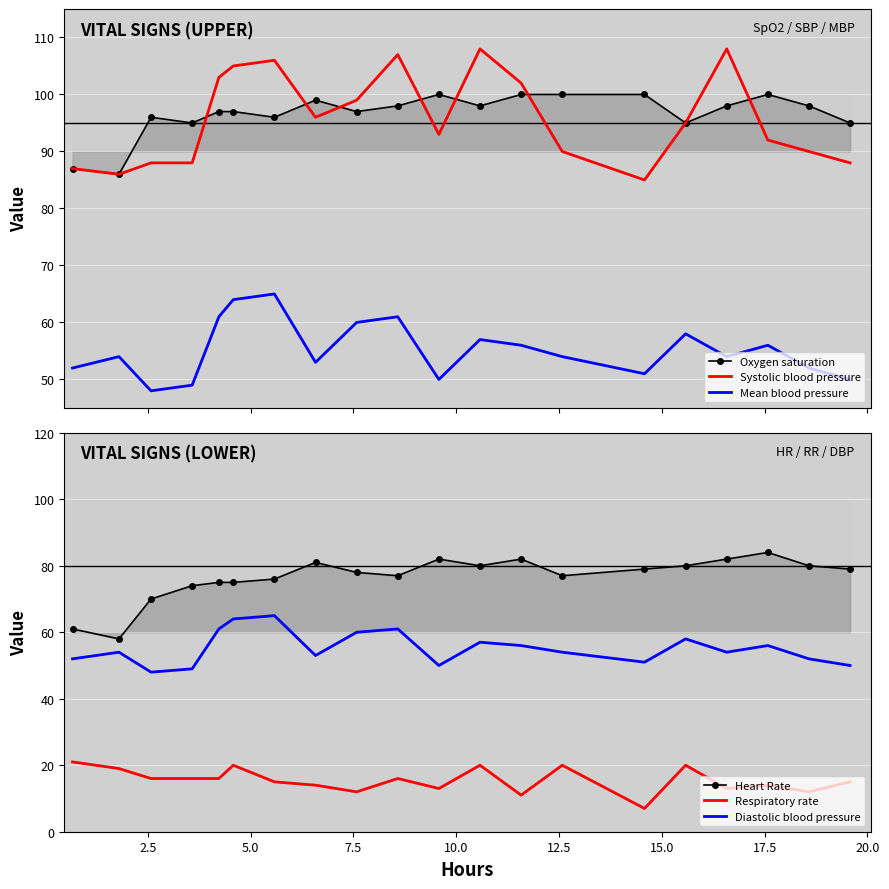

True or false: Heart Rate and Respiratory rate intersect in this chart.

False